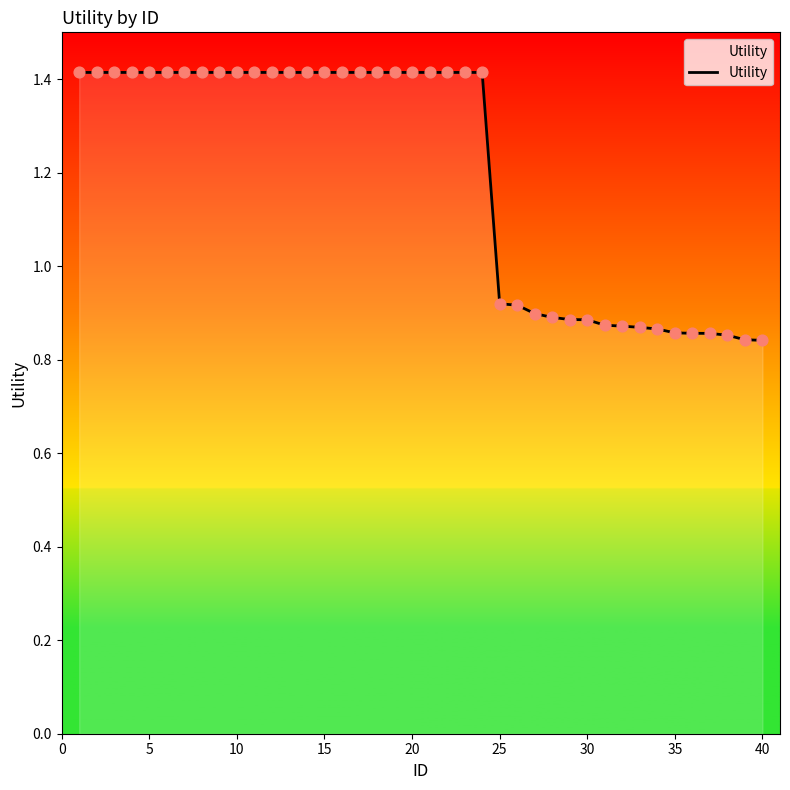

What is the difference between the maximum and minimum values?

0.6